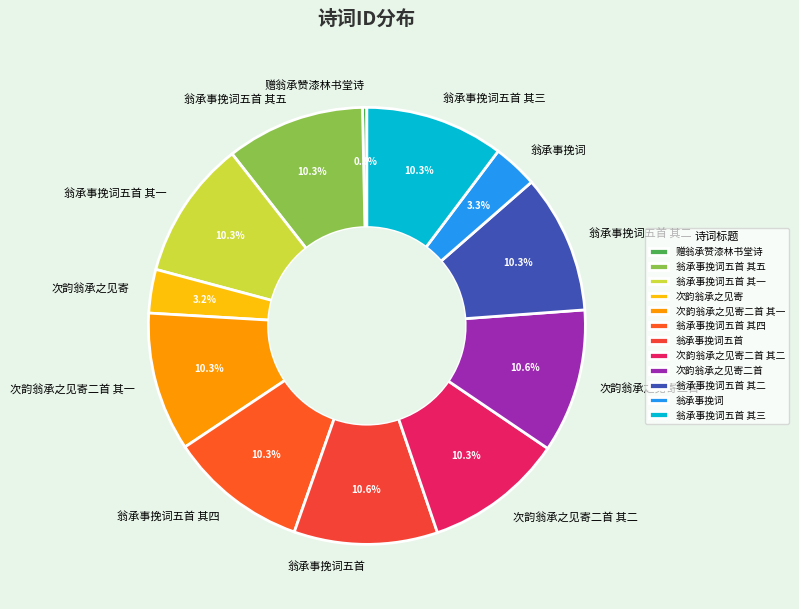

To the nearest percent, what portion does 次韵翁承之见寄二首 其一 represent?

10%